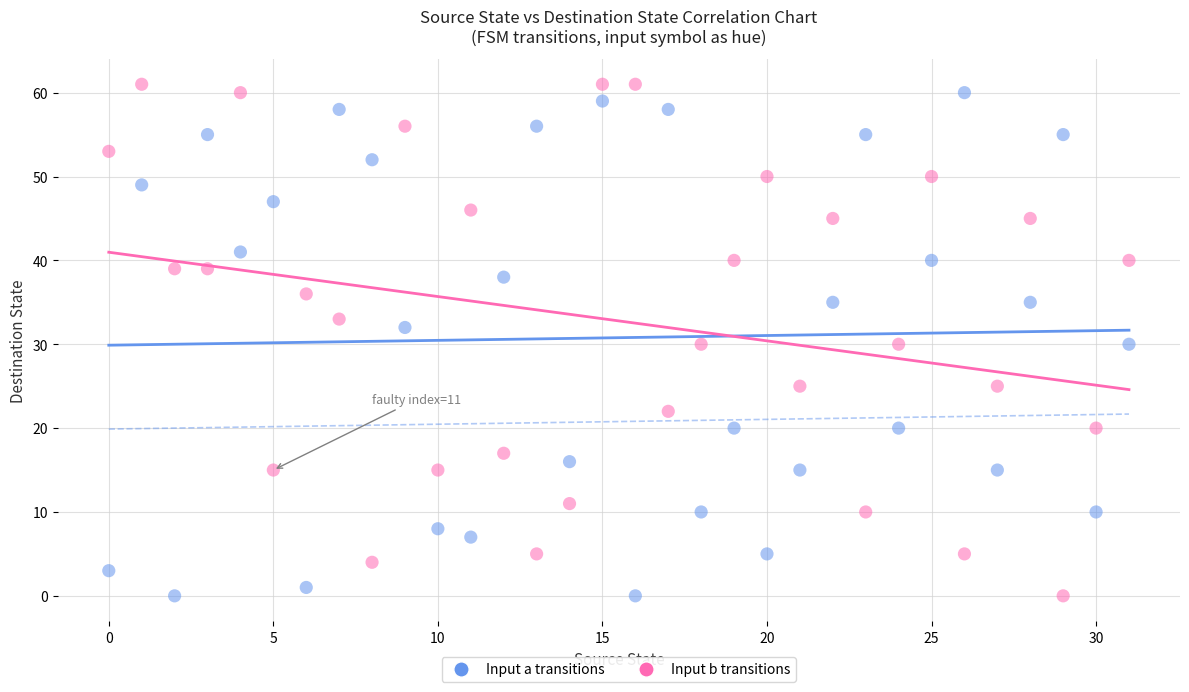

Across all data points, what is the range of Y values (max minus min)?

61